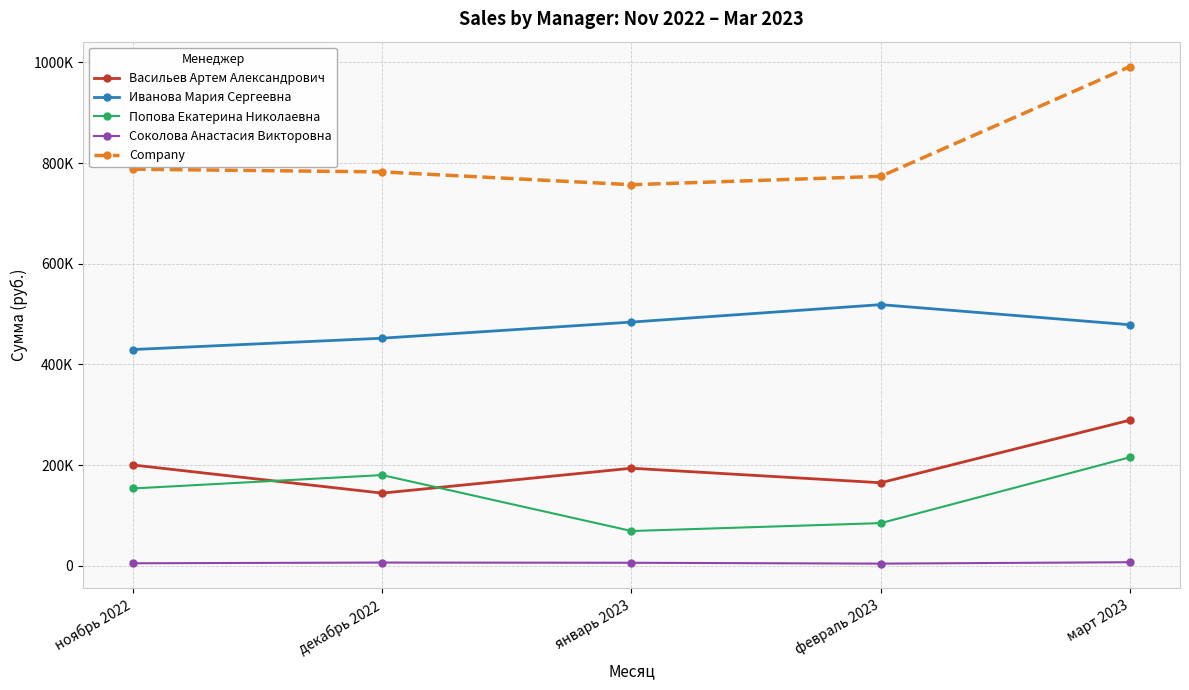

At which label is Иванова Мария Сергеевна closest to 474125?

март 2023